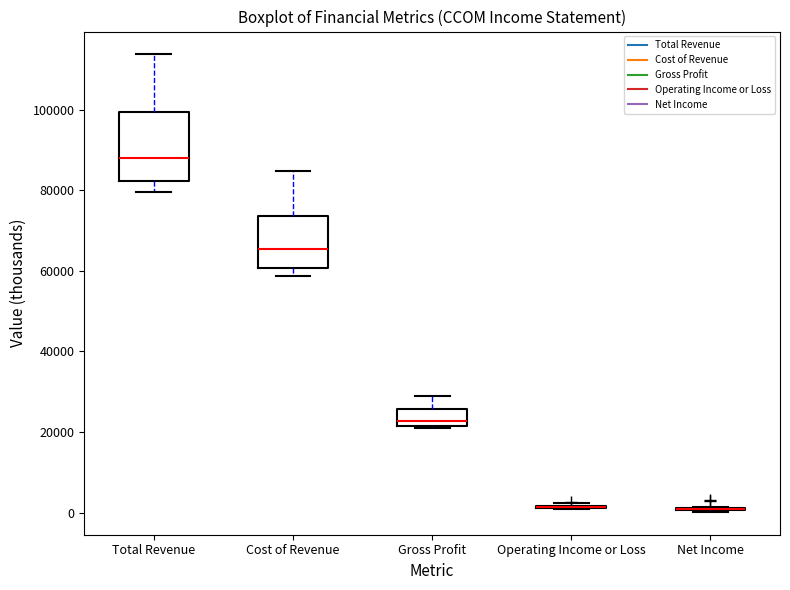

Where does the upper whisker of the box for Cost of Revenue end on the y-axis? The values are not printed on the chart, so give them approximately, as read against the axis.

84000